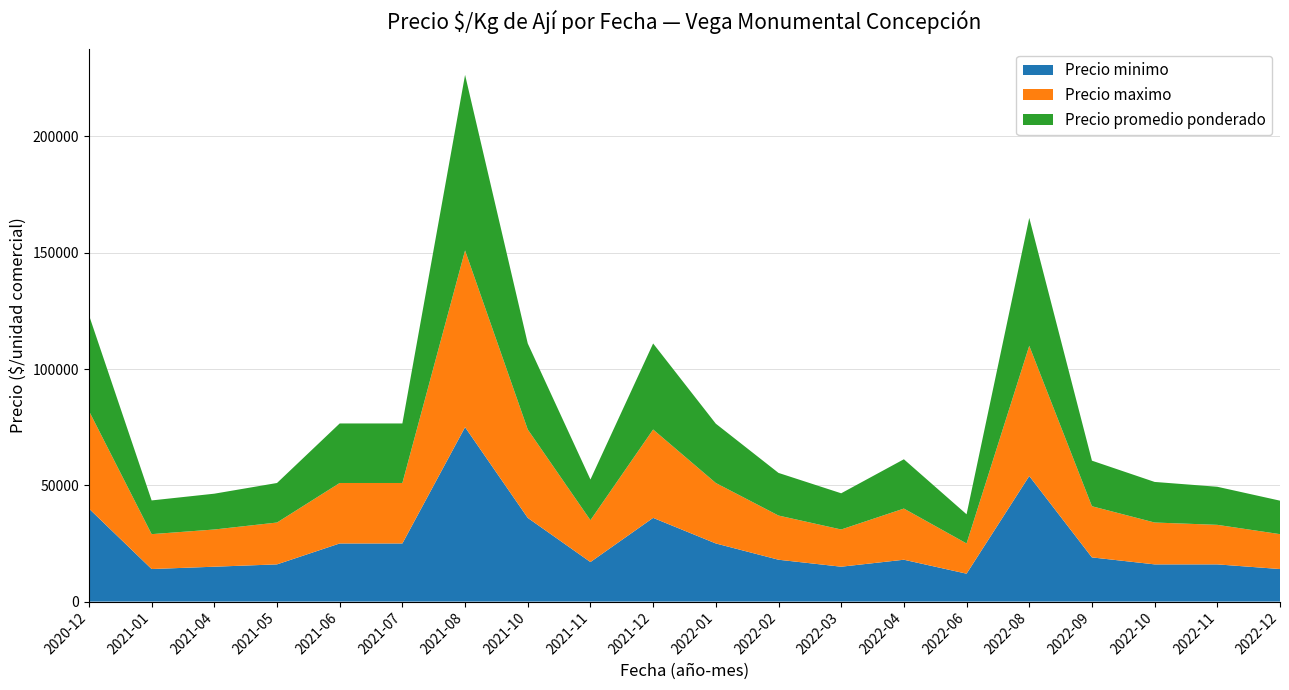

Reading left to right, transcribe all the data shown in this chart.

Precio minimo: 2020-12=40000	2021-01=14000	2021-04=15000	2021-05=16000	2021-06=25000	2021-07=25000	2021-08=75000	2021-10=36000	2021-11=17000	2021-12=36000	2022-01=25000	2022-02=18000	2022-03=15000	2022-04=18000	2022-06=12000	2022-08=54000	2022-09=19000	2022-10=16000	2022-11=16000	2022-12=14000
Precio maximo: 2020-12=42000	2021-01=15000	2021-04=16000	2021-05=18000	2021-06=26000	2021-07=26000	2021-08=76000	2021-10=38000	2021-11=18000	2021-12=38000	2022-01=26000	2022-02=19000	2022-03=16000	2022-04=22000	2022-06=13000	2022-08=56000	2022-09=22000	2022-10=18000	2022-11=17000	2022-12=15000
Precio promedio ponderado: 2020-12=41200	2021-01=14500	2021-04=15400	2021-05=17000	2021-06=25600	2021-07=25600	2021-08=75500	2021-10=37000	2021-11=17500	2021-12=37000	2022-01=25500	2022-02=18333	2022-03=15571	2022-04=21200	2022-06=12536	2022-08=55000	2022-09=19600	2022-10=17455	2022-11=16375	2022-12=14400